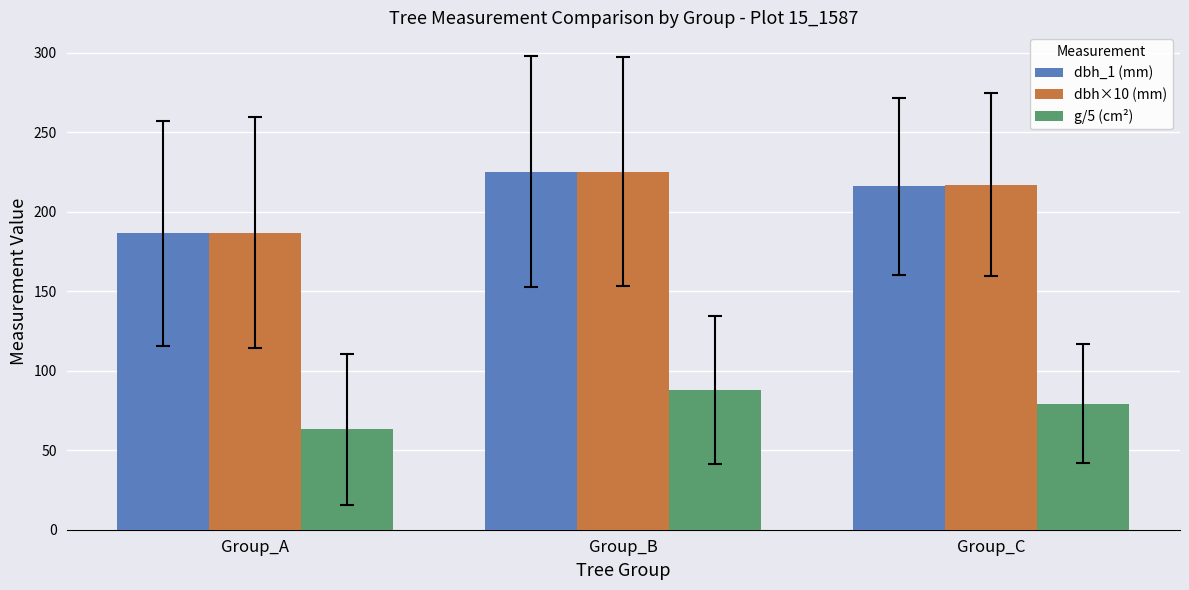

Reading left to right, transcribe all the data shown in this chart.

dbh_1 (mm): 186.5	225.3	216.0
dbh×10 (mm): 186.9	225.3	217.2
g/5 (cm²): 63.2	87.9	79.3